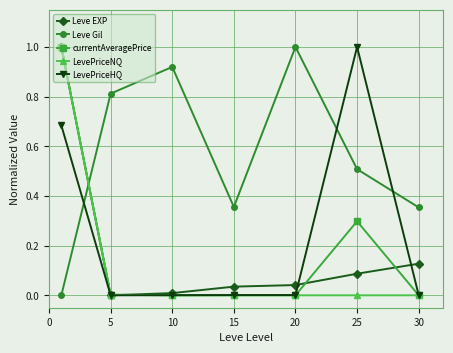

True or false: LevePriceHQ has more than 0 points higher than both neighbors.

True